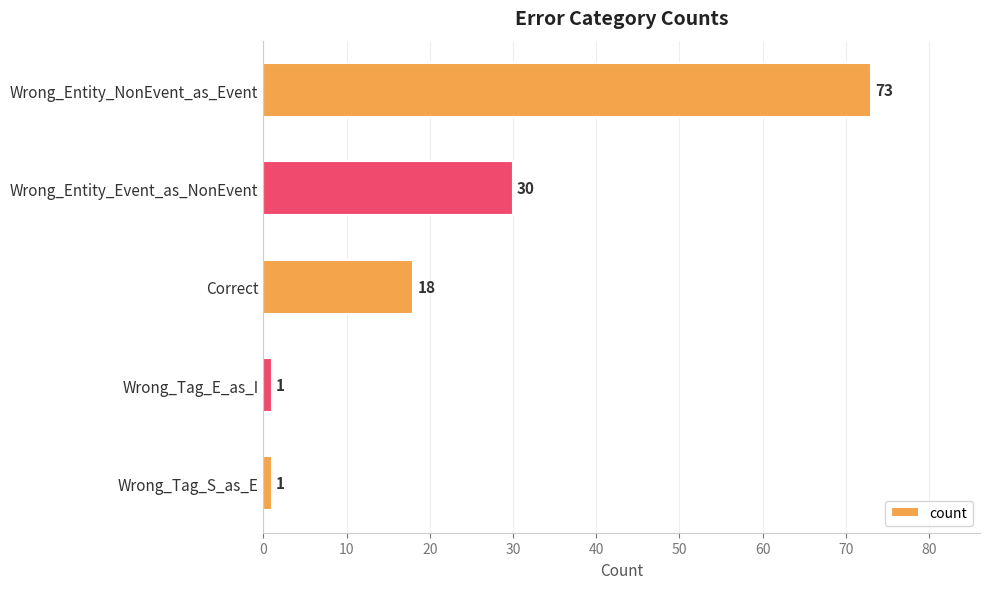

Is it true that the value at Wrong_Entity_Event_as_NonEvent is 48?

False